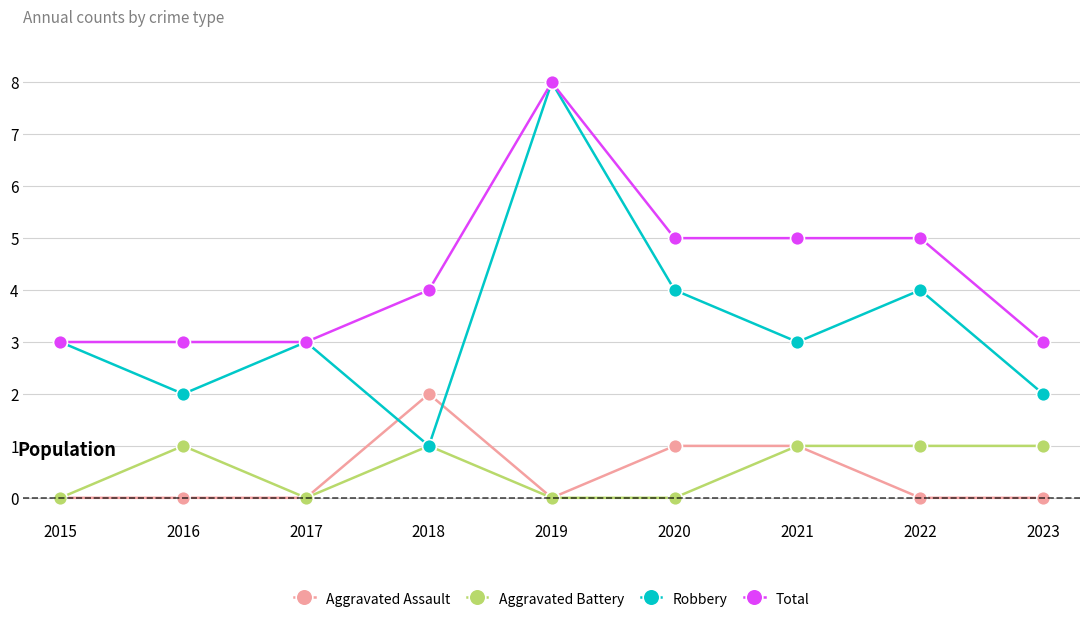

Reading right to left, extract all data points from this chart.

Aggravated Assault: 2023=0	2022=0	2021=1	2020=1	2019=0	2018=2	2017=0	2016=0	2015=0
Aggravated Battery: 2023=1	2022=1	2021=1	2020=0	2019=0	2018=1	2017=0	2016=1	2015=0
Robbery: 2023=2	2022=4	2021=3	2020=4	2019=8	2018=1	2017=3	2016=2	2015=3
Total: 2023=3	2022=5	2021=5	2020=5	2019=8	2018=4	2017=3	2016=3	2015=3